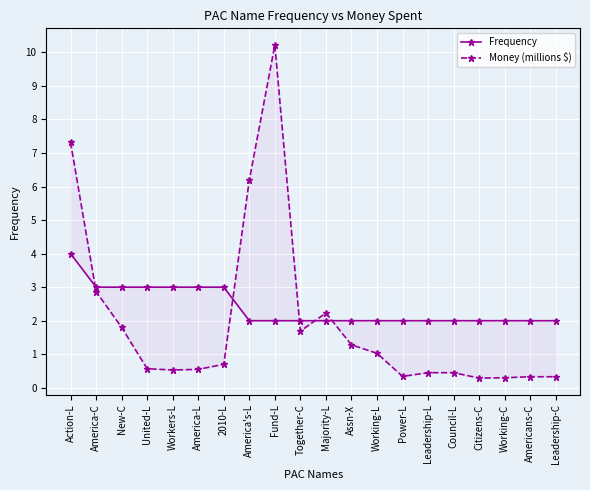

At which category does Money (millions $) reach its first local peak?

Fund-L